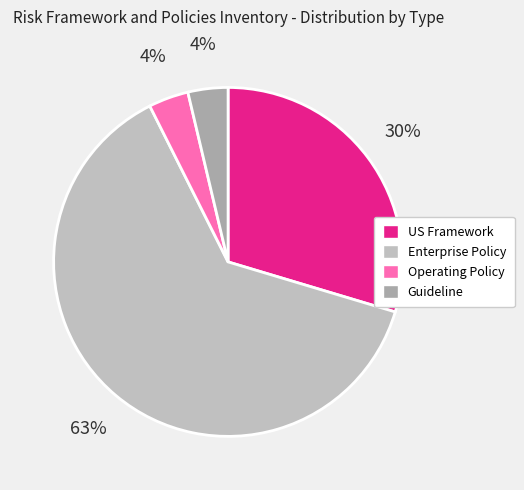

To the nearest percent, what portion does US Framework represent?

30%